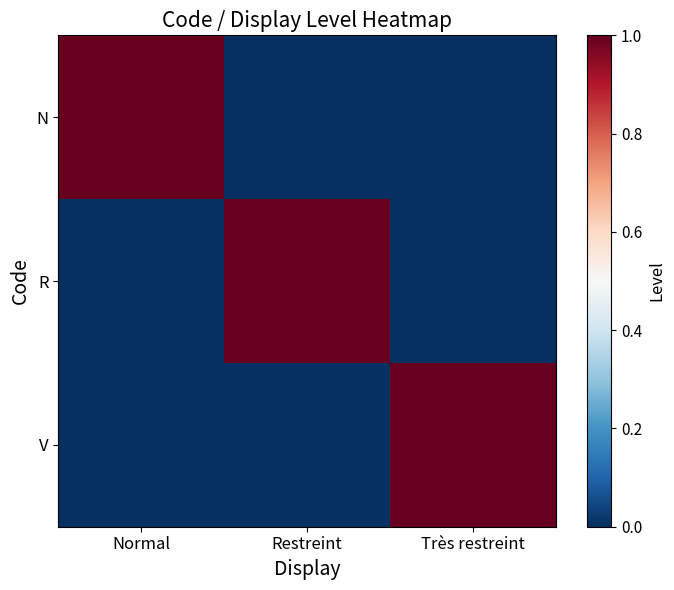

Reading left to right, transcribe all the data shown in this chart.

N: Normal=1	Restreint=0	Très restreint=0
R: Normal=0	Restreint=1	Très restreint=0
V: Normal=0	Restreint=0	Très restreint=1